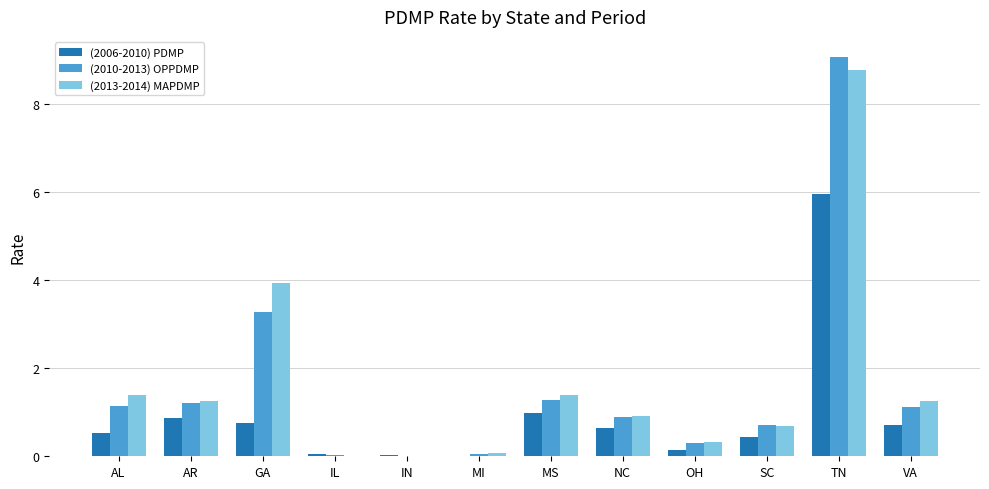

At which label does (2010-2013) OPPDMP first exceed 1?

AL